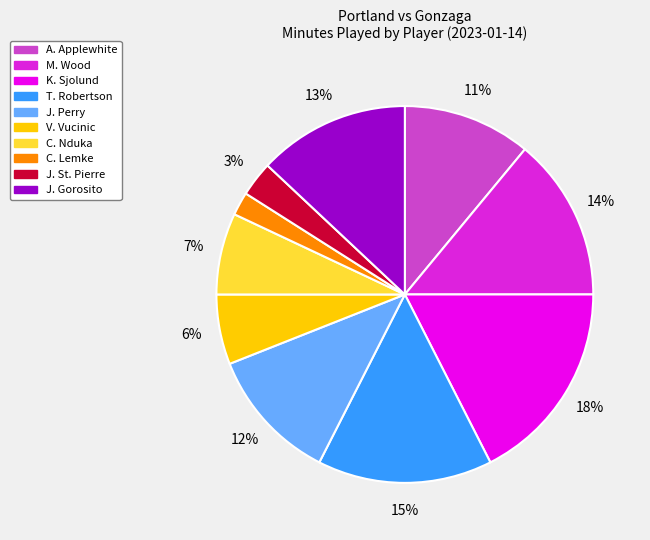

Which has a higher value, J. Perry or C. Lemke?

J. Perry